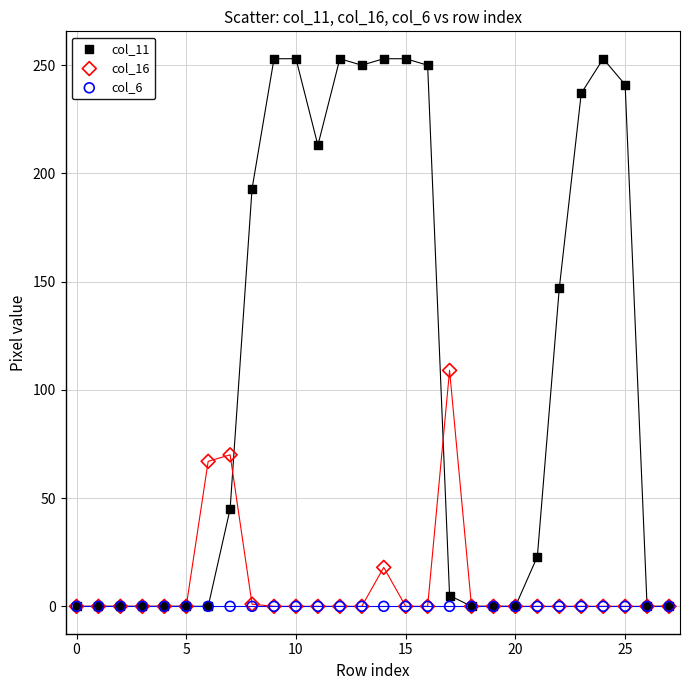

Across all series, what Y value is closest to 126?

109